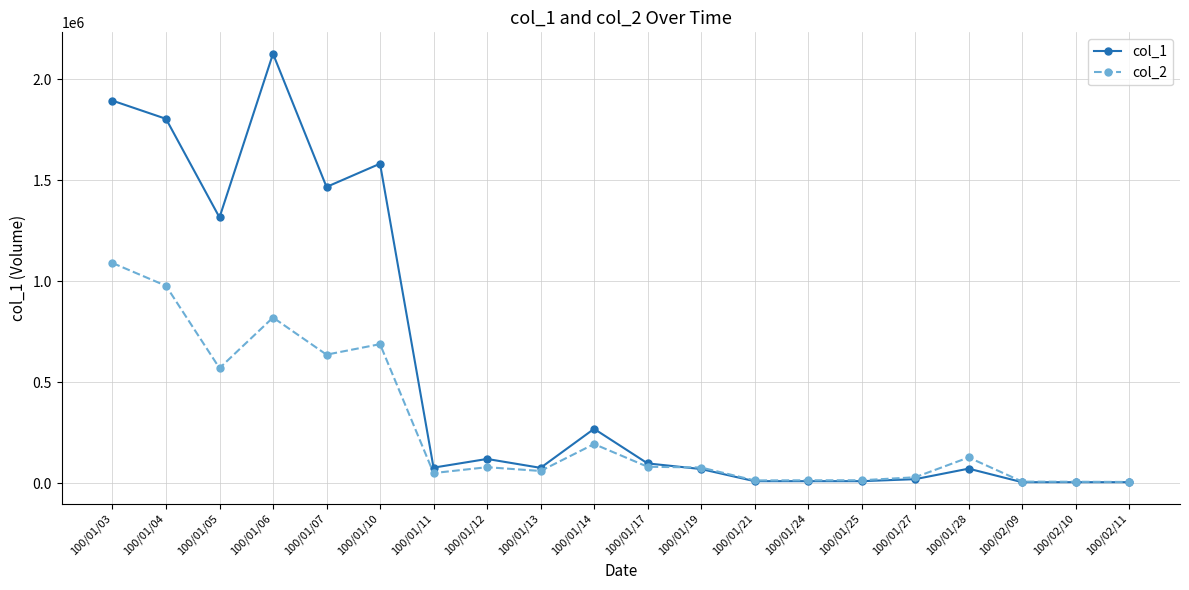

Does the chart have visible grid lines?

Yes